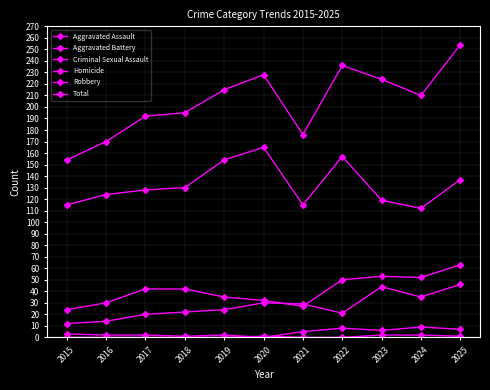

The Criminal Sexual Assault series shows 1 at 2018. True or false?

True